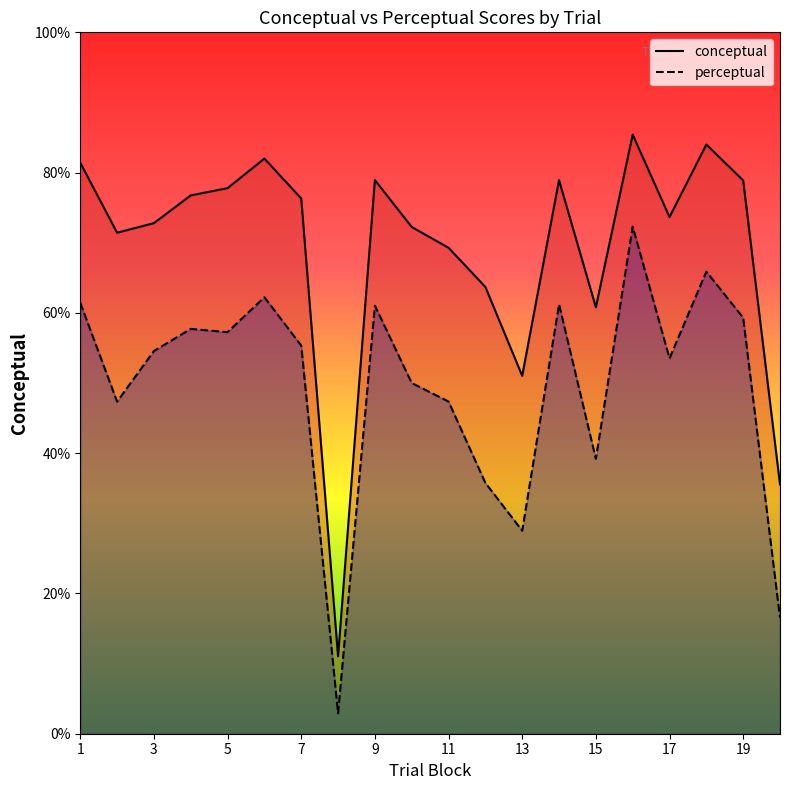

How many data points does each series have?

20